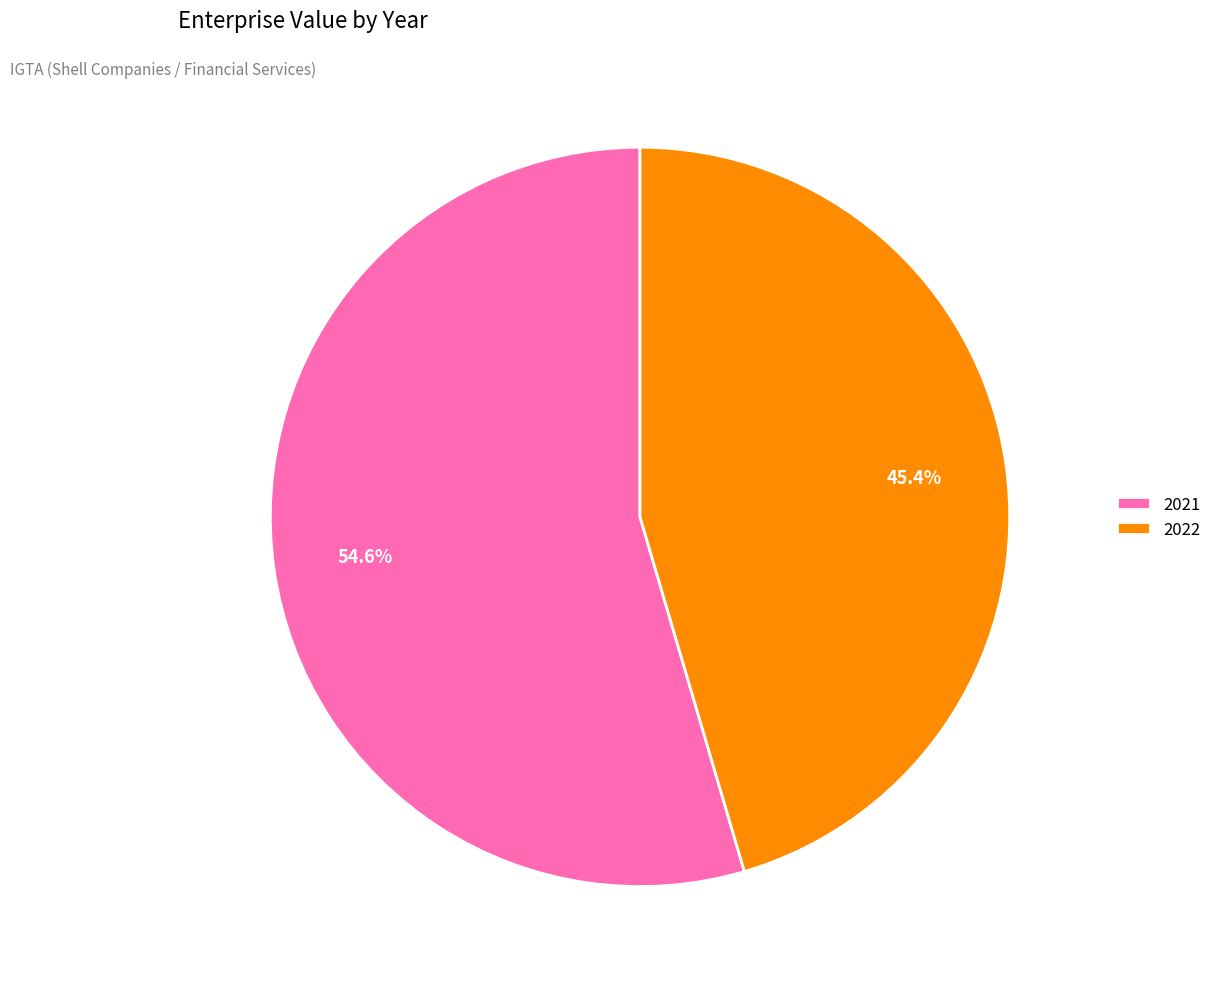

Count the number of slices in the pie.

2